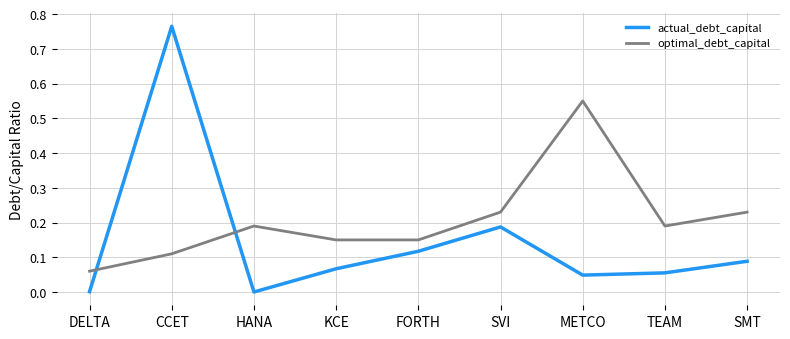

Which series has the widest spread of values?

actual_debt_capital